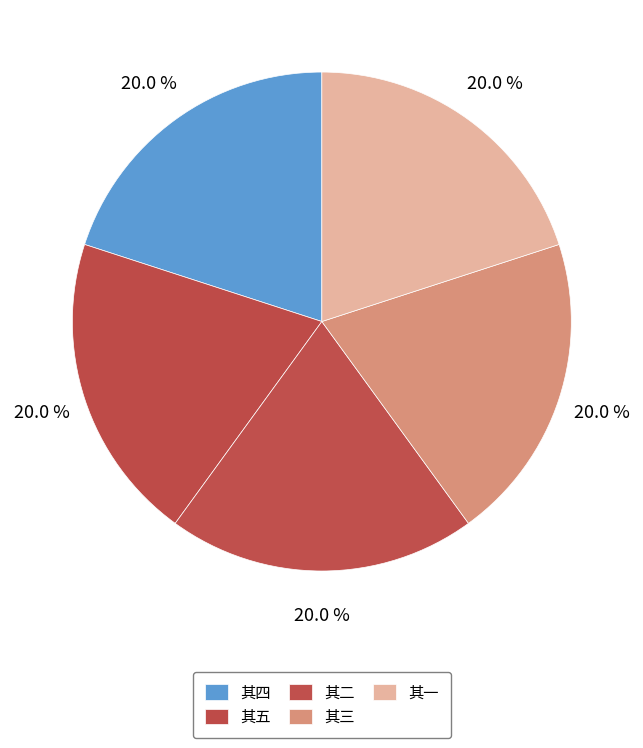

How many segments does this pie chart have?

5